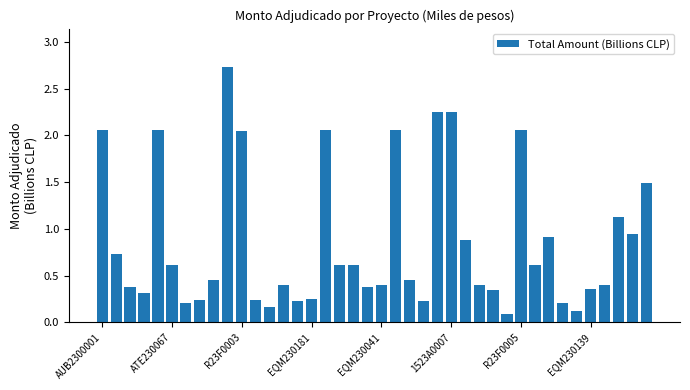

What is the difference between the maximum and minimum values?

2.6